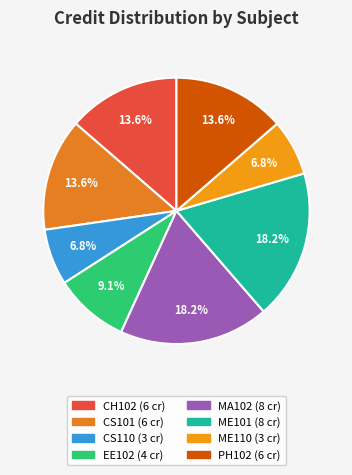

To the nearest percent, what percentage of the pie is ME101?

18%